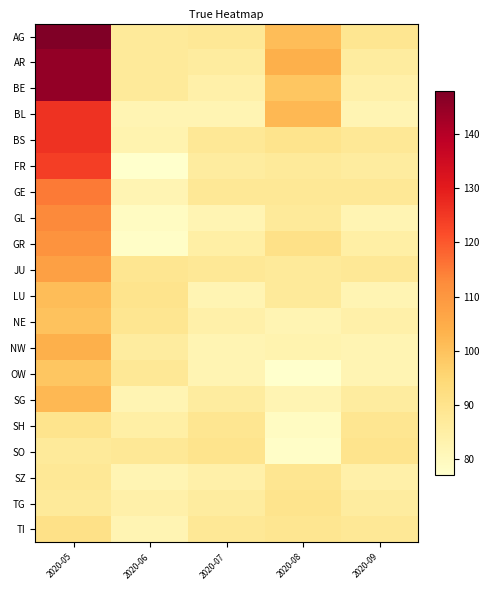

Which category has the highest value across all series?

2020-05